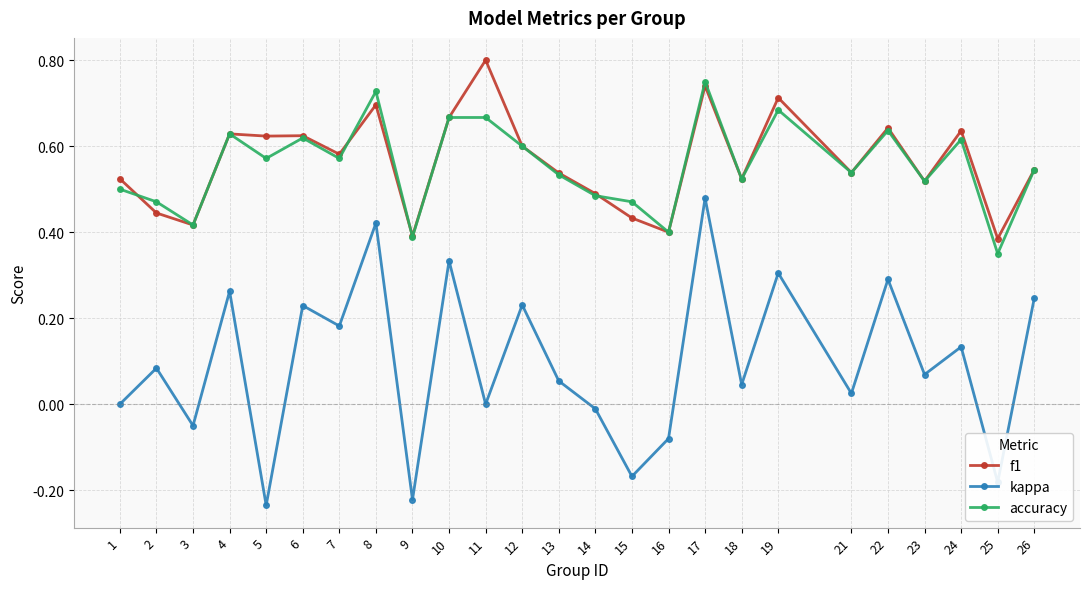

True or false: kappa and f1 cross at least once.

False